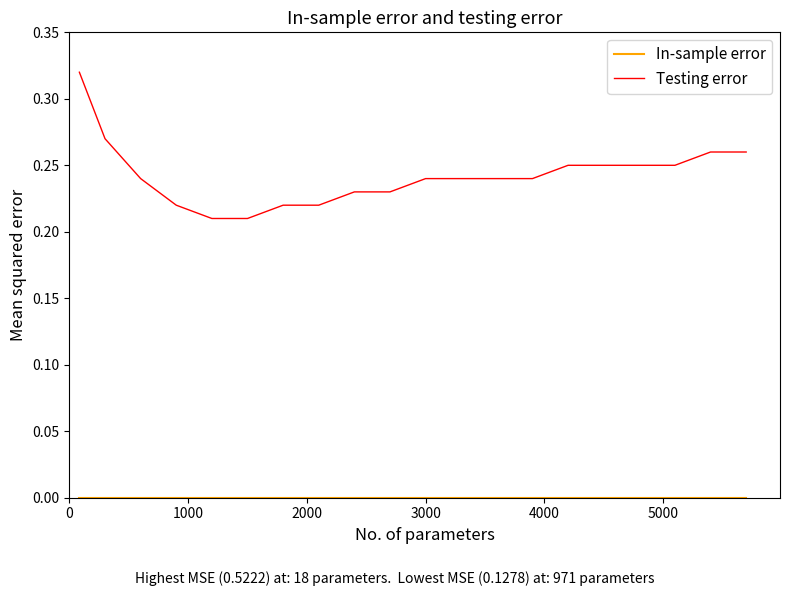

Which series has the widest spread of values?

Testing error